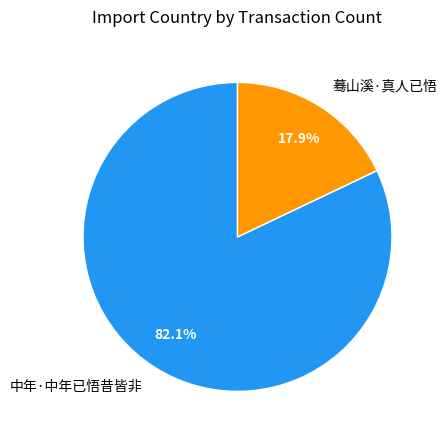

What is the majority slice?

中年·中年已悟昔皆非